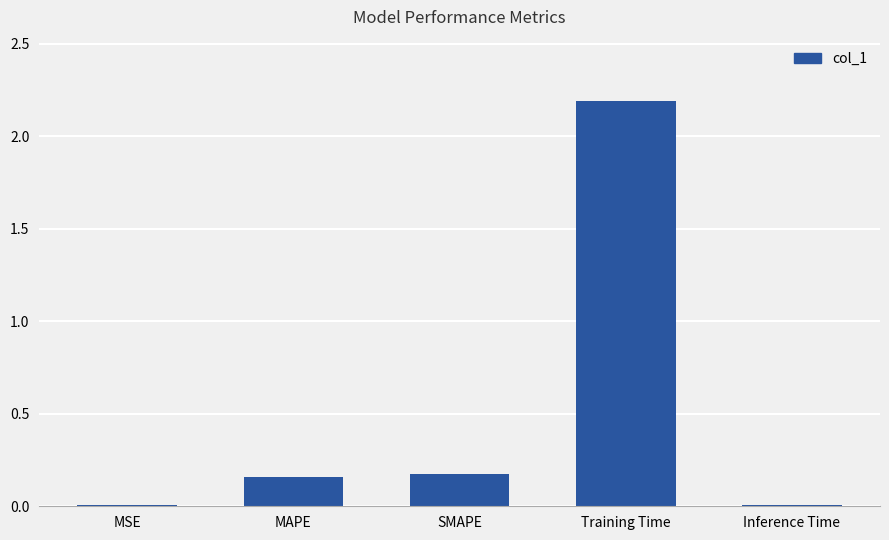

The value at Inference Time is 0.0. True or false?

True